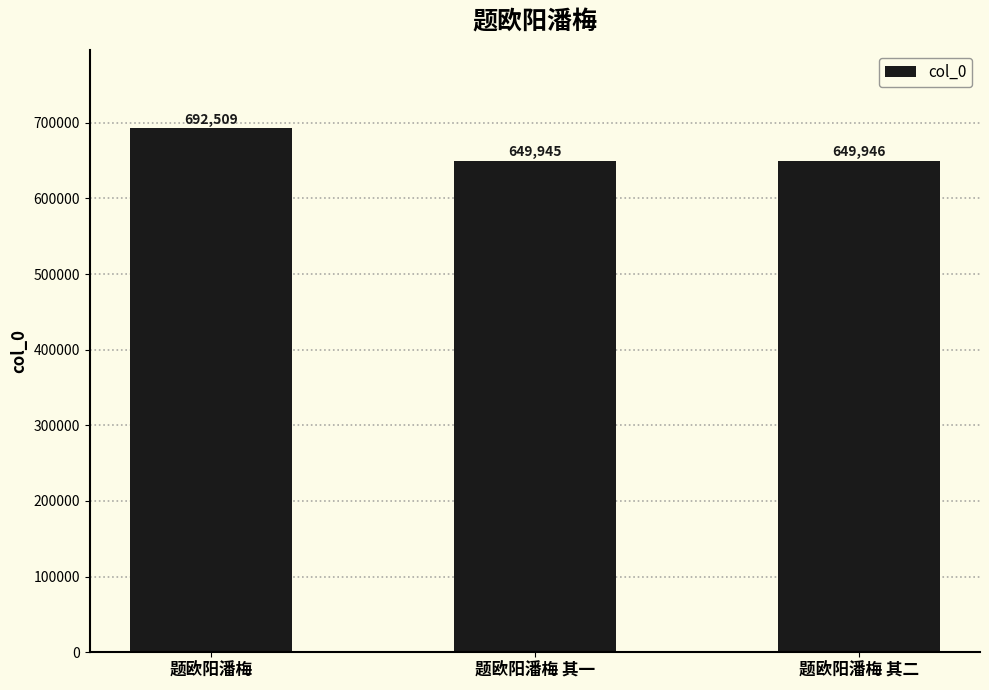

At which label does the data first exceed 649946?

题欧阳潘梅